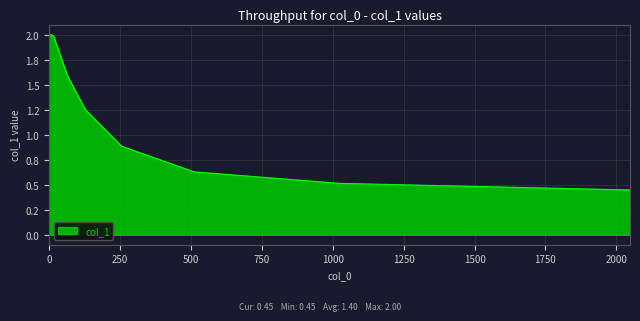

Does the chart have visible grid lines?

Yes